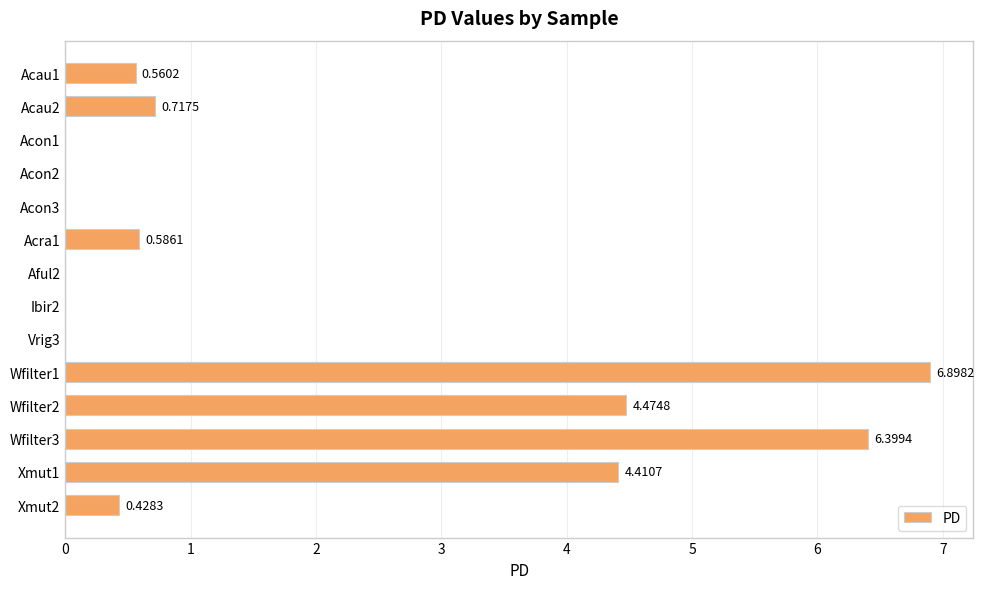

Count the number of data series in this chart.

1